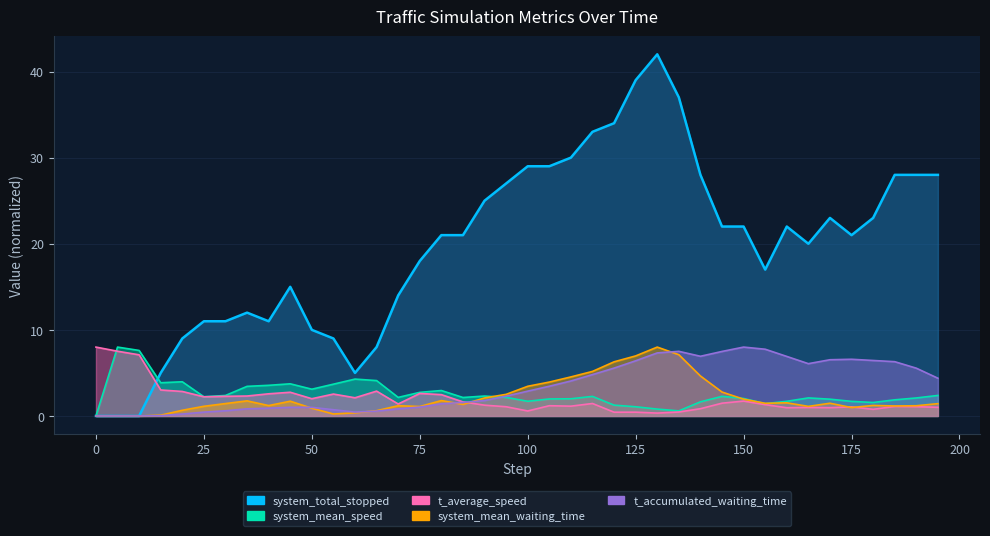

At which category does system_total_stopped reach its first local valley?

40.0